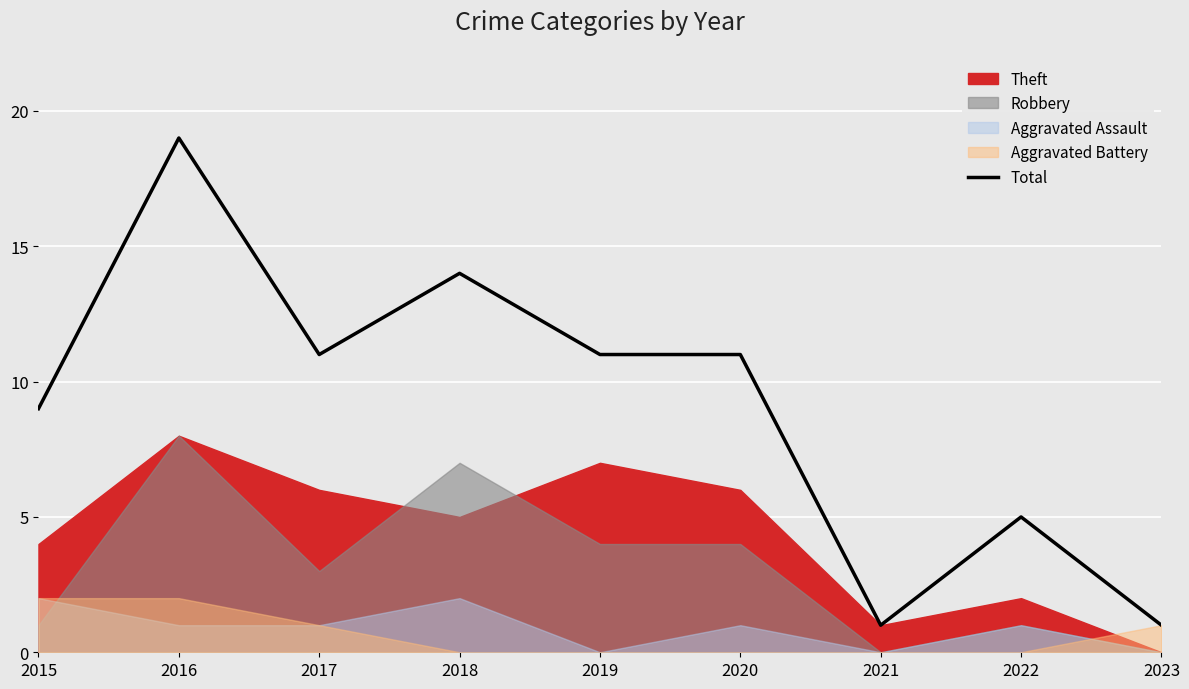

Where is the first local minimum?

2017